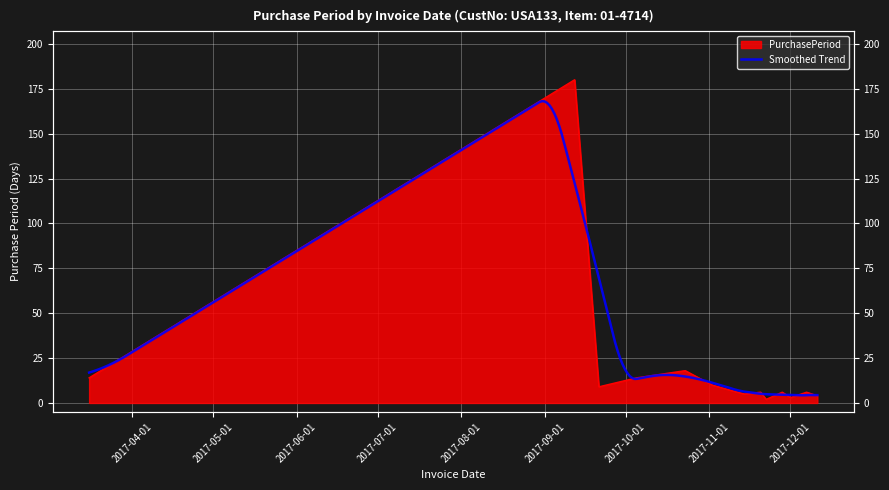

What is the change in value from 2017-03-16 to 2017-11-09?

-7